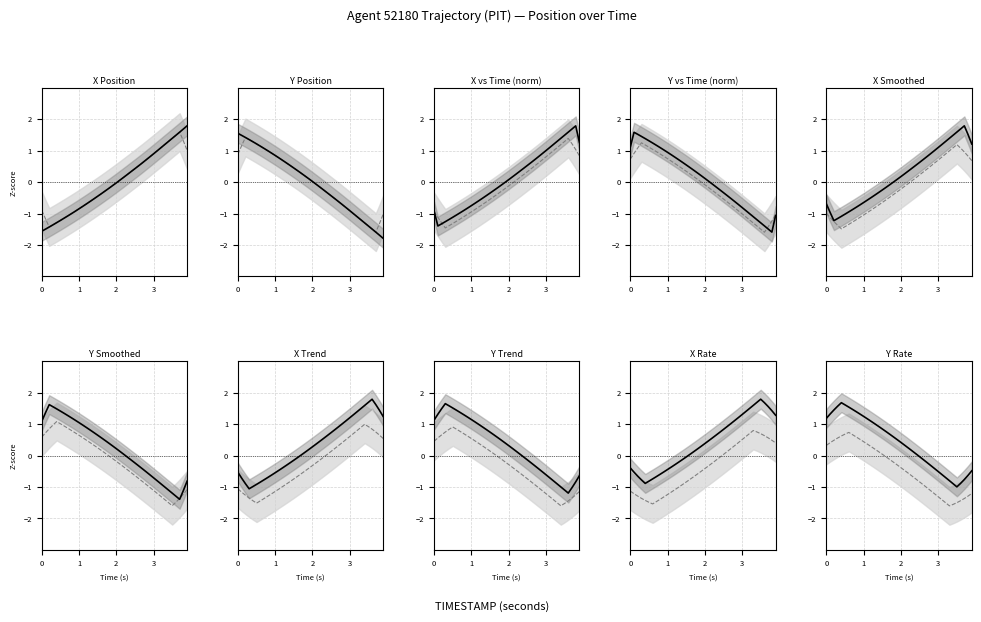

Which series has the largest total across all categories?

Mean